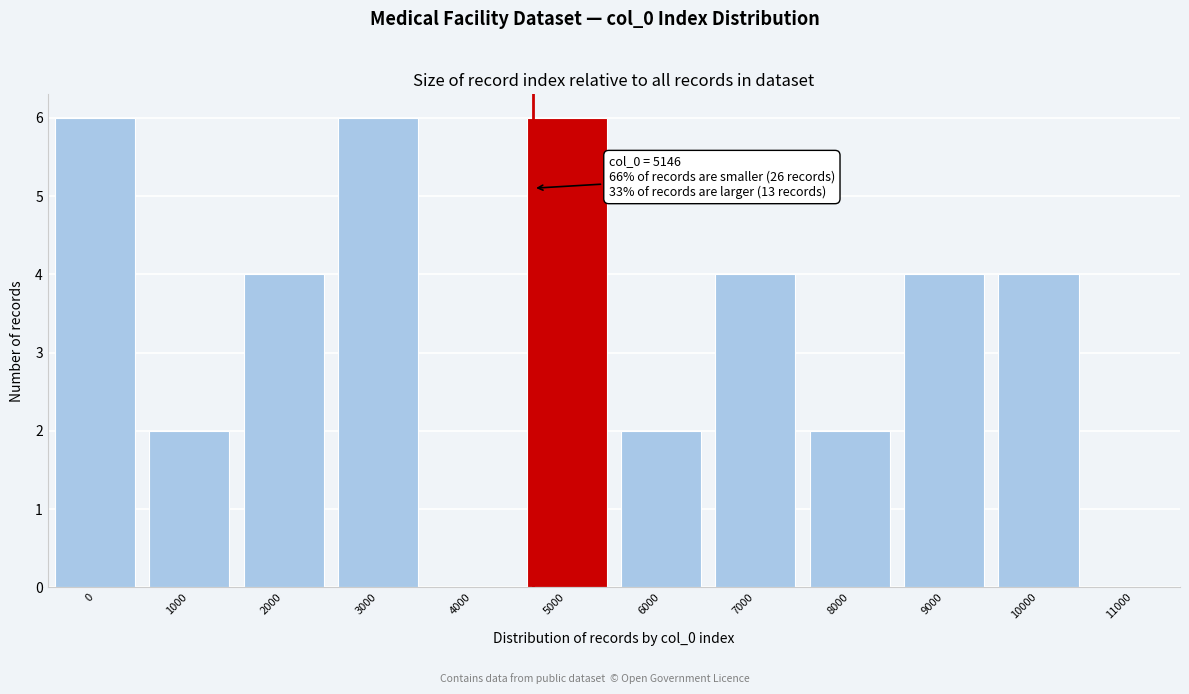

Reading right to left, what are all the values shown in this chart?

11000=0	10000=4	9000=4	8000=2	7000=4	6000=2	5000=6	4000=0	3000=6	2000=4	1000=2	0=6